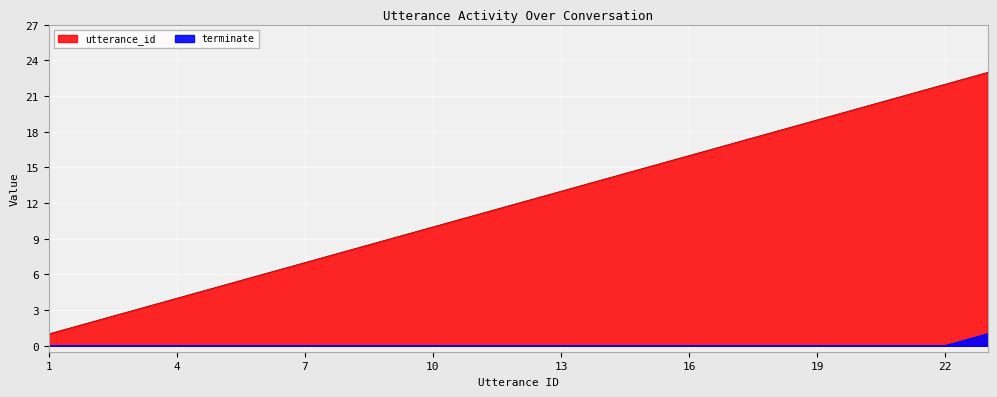

What is the sum of all terminate values?

1